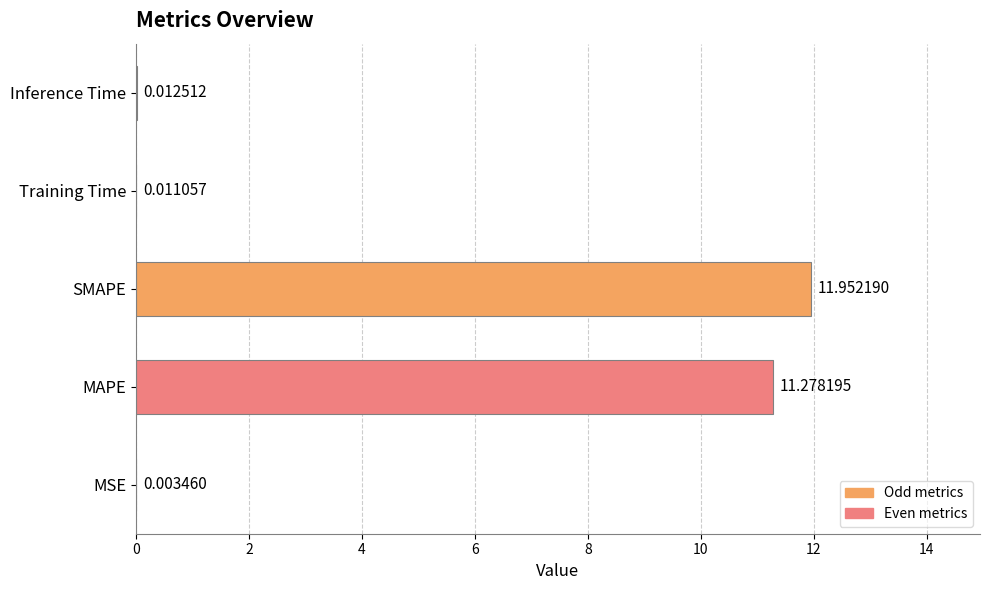

Which label corresponds to the largest value in the chart?

SMAPE